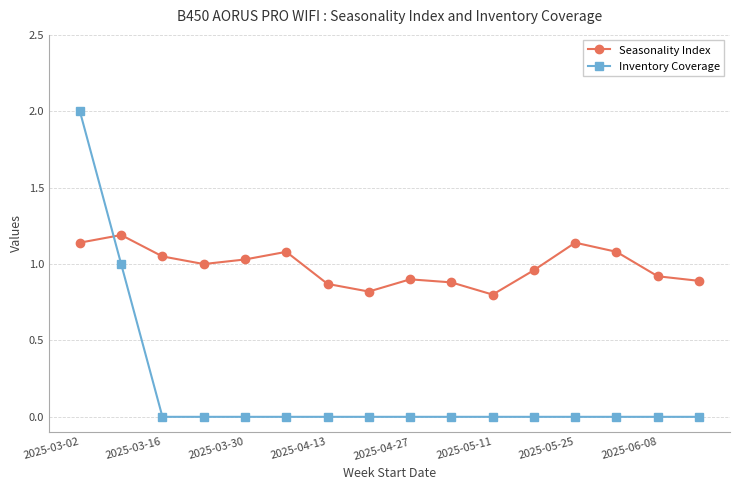

List the series in order of their peak value, highest first.

Inventory Coverage, Seasonality Index